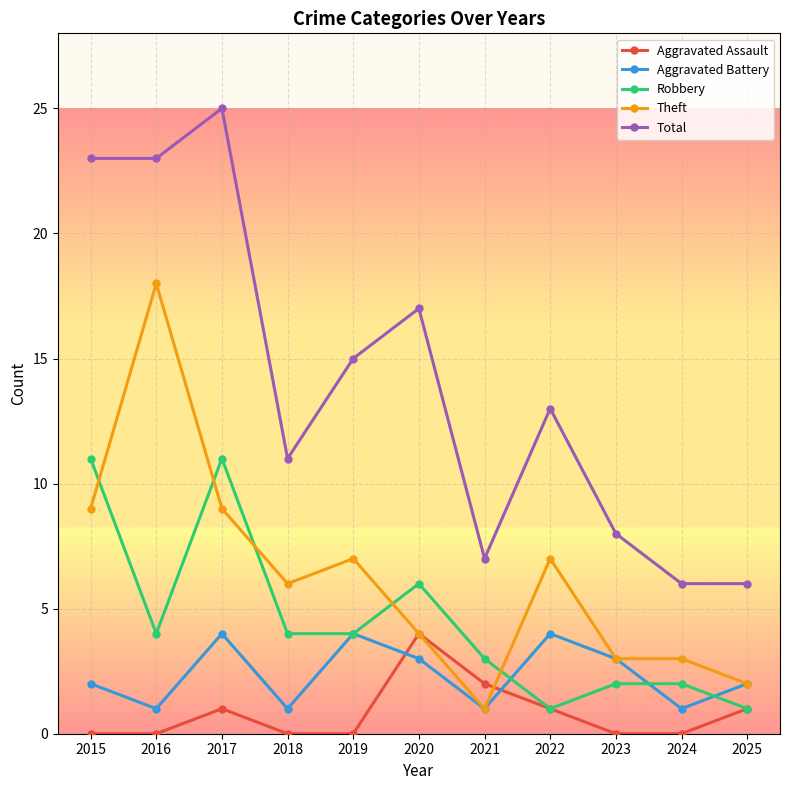

How many interior local peaks does the Aggravated Assault series have?

2